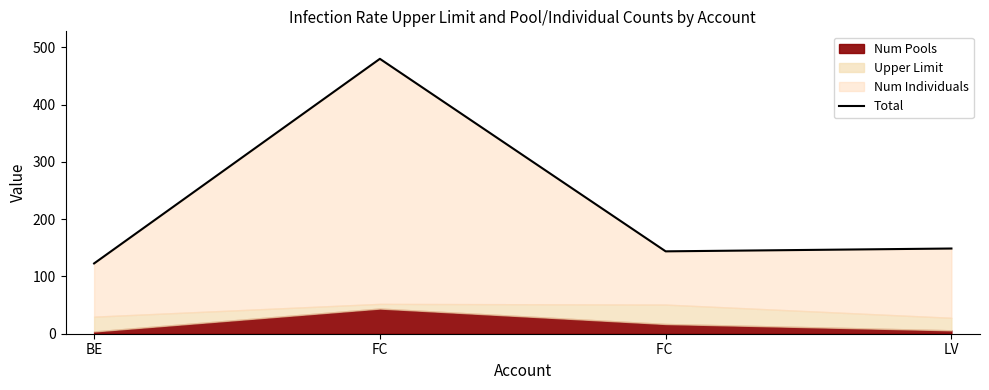

What is the change in value from BE to FC?

+357.3